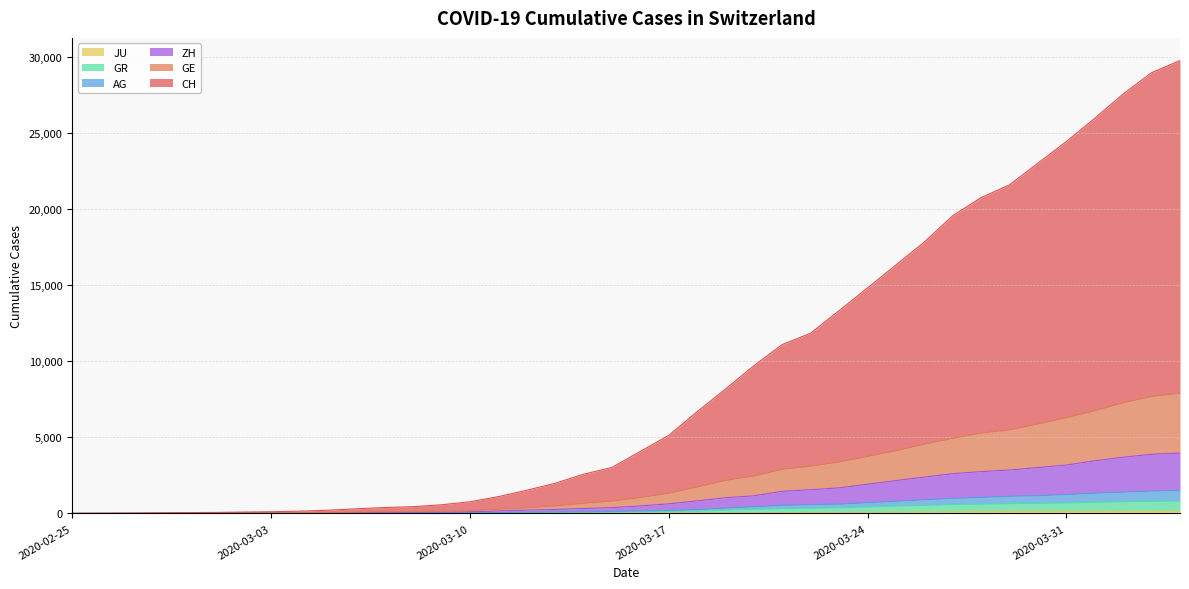

At which label does JU reach its minimum?

2020-02-25